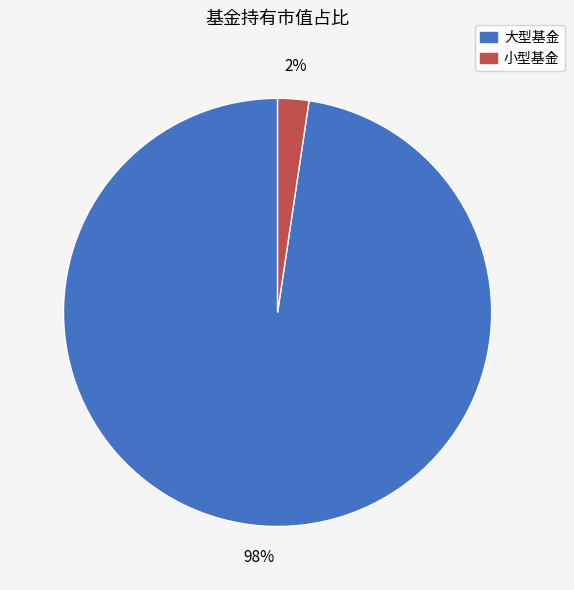

Is there a majority slice in this chart?

Yes